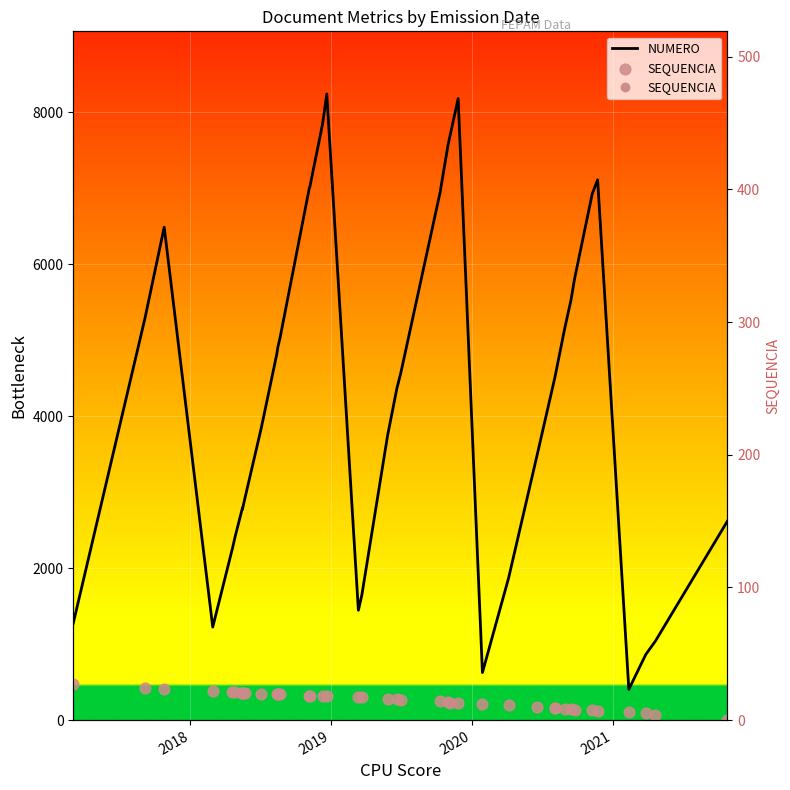

Which series has the largest total across all categories?

NUMERO